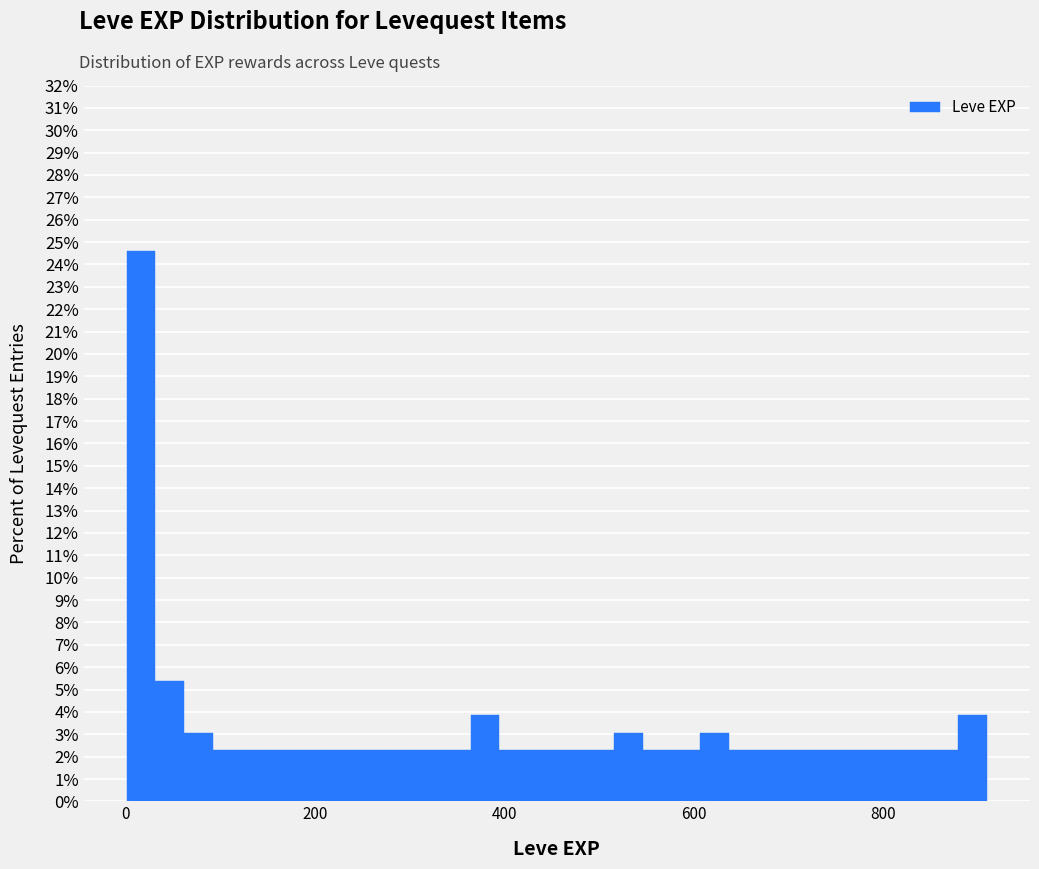

Read against the x-axis, roughly where is the centre of the tallest bar?

20